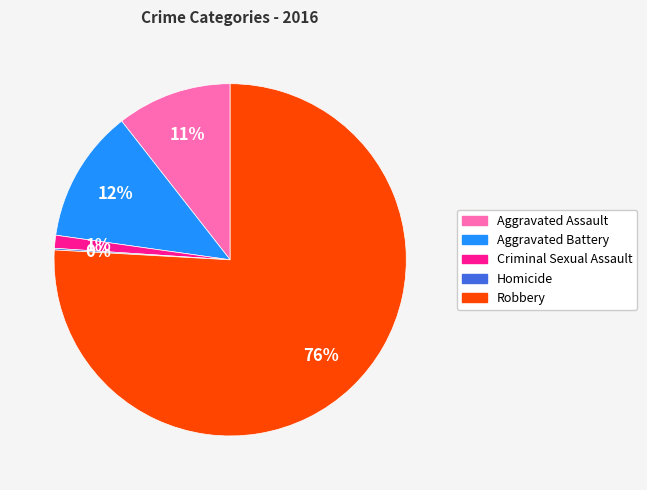

Which category accounts for the majority?

Robbery